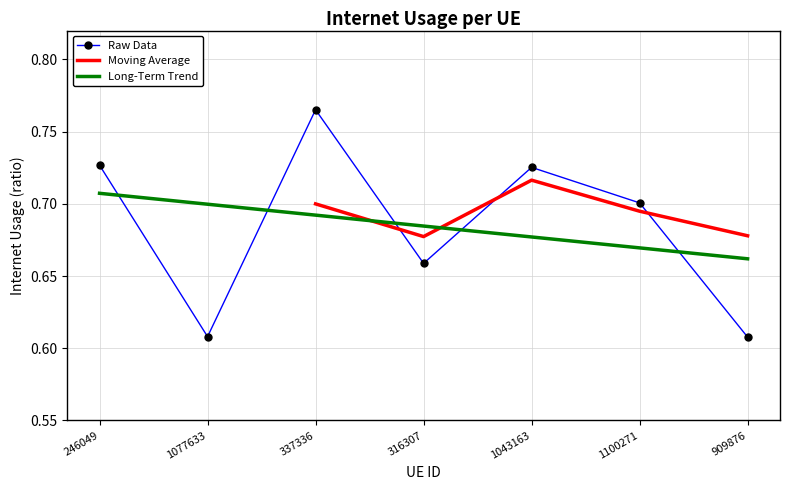

Between 909876 and 316307, which is larger?

316307